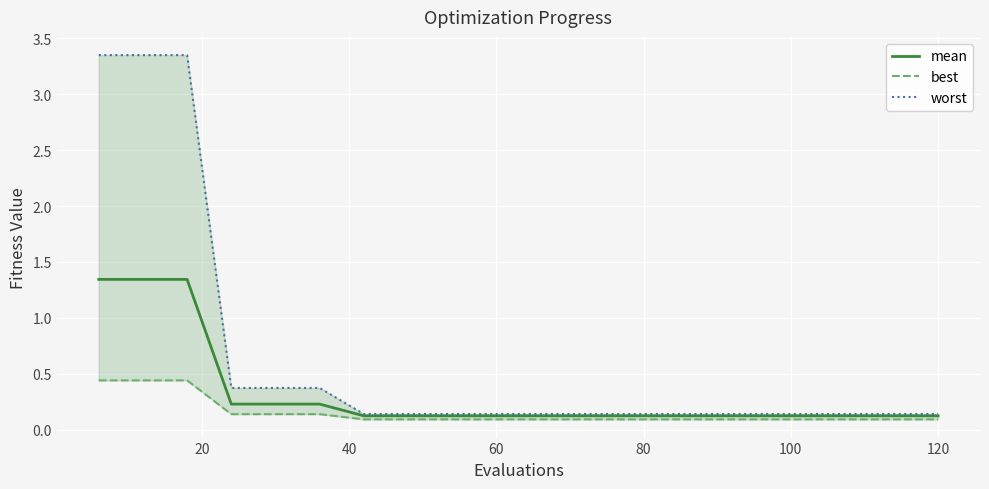

What is the maximum value shown in the chart?

3.3